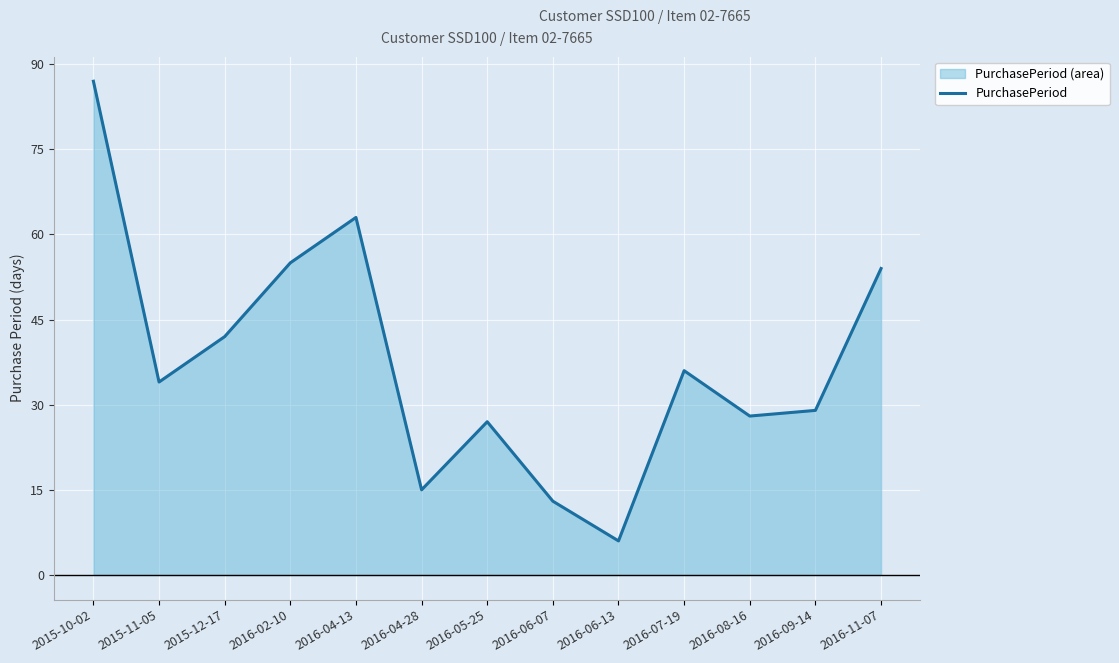

True or false: the data shows 17 at 2016-05-25.

False